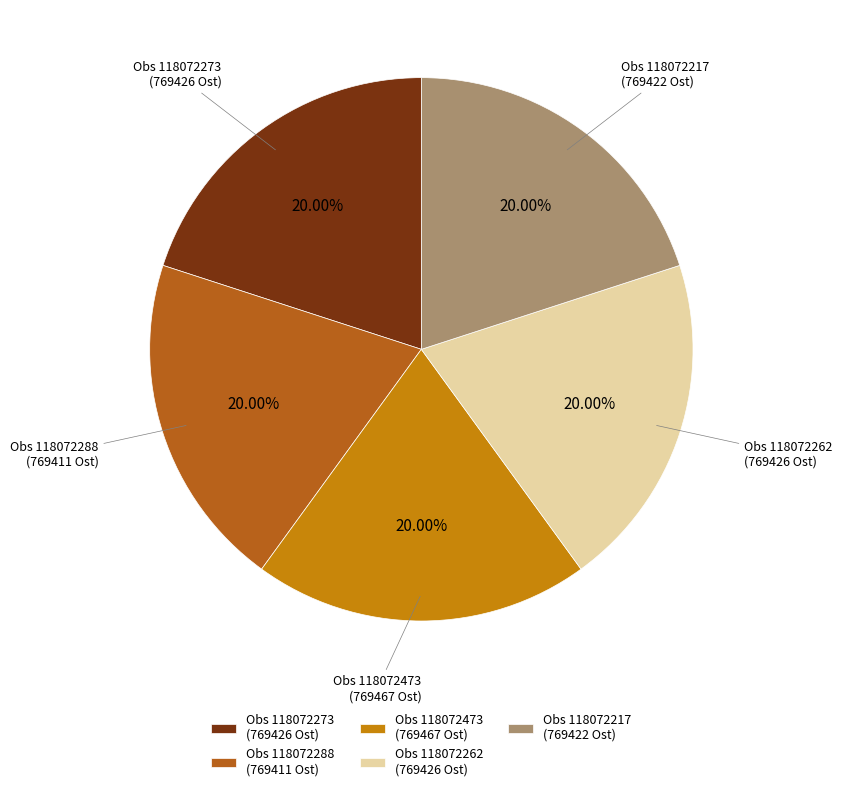

Is there any slice that represents more than half of the pie?

No